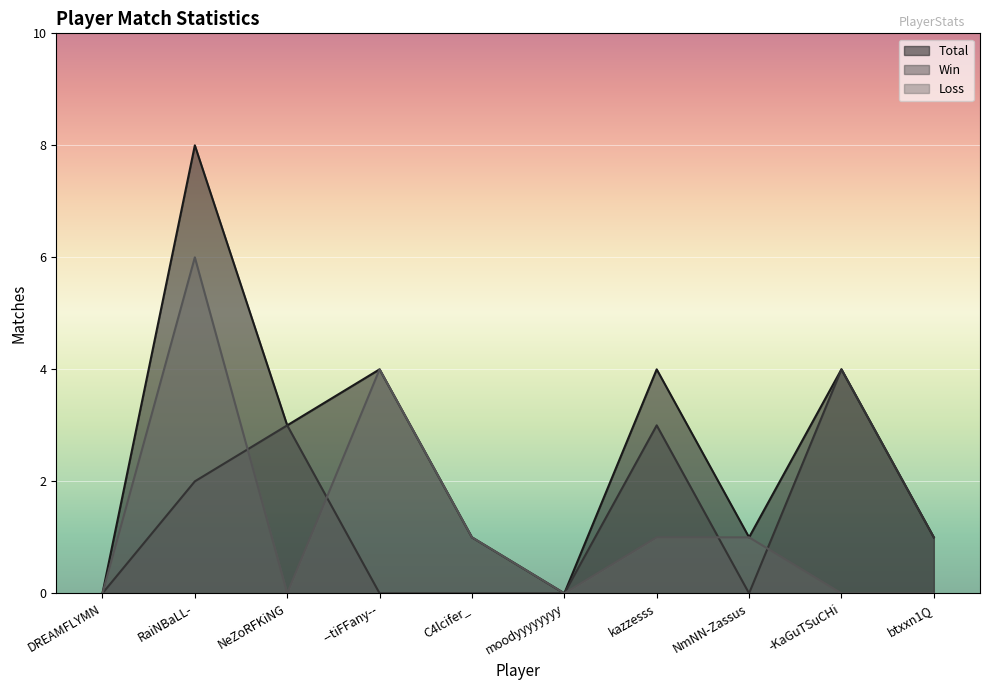

Which category has the highest value in the Loss series?

RaiNBaLL-